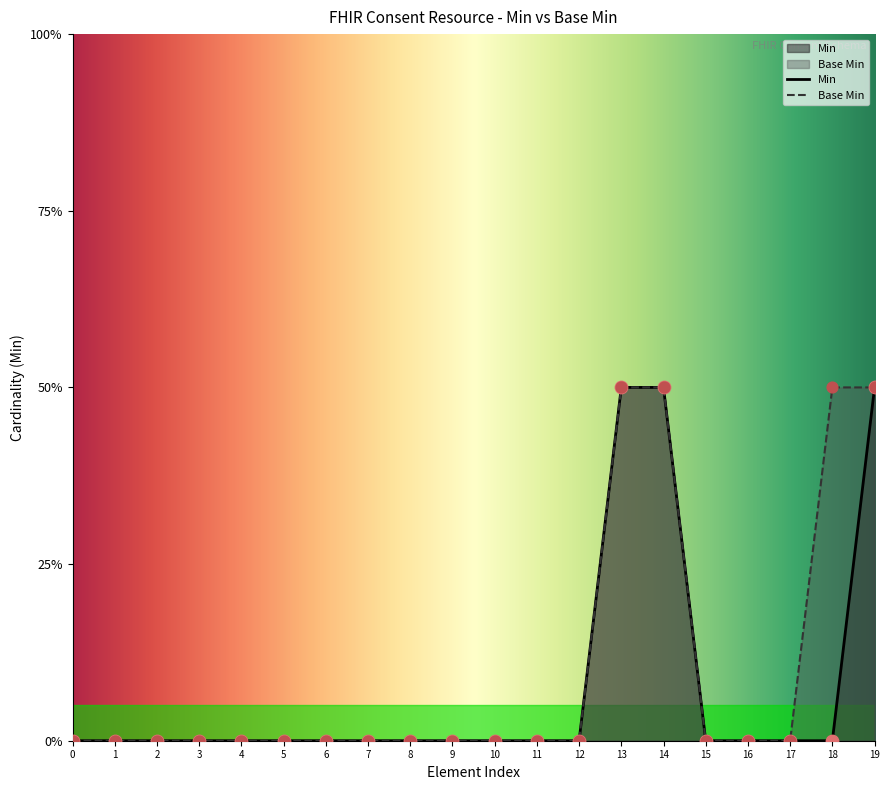

At how many categories does at least one series exceed 0?

4